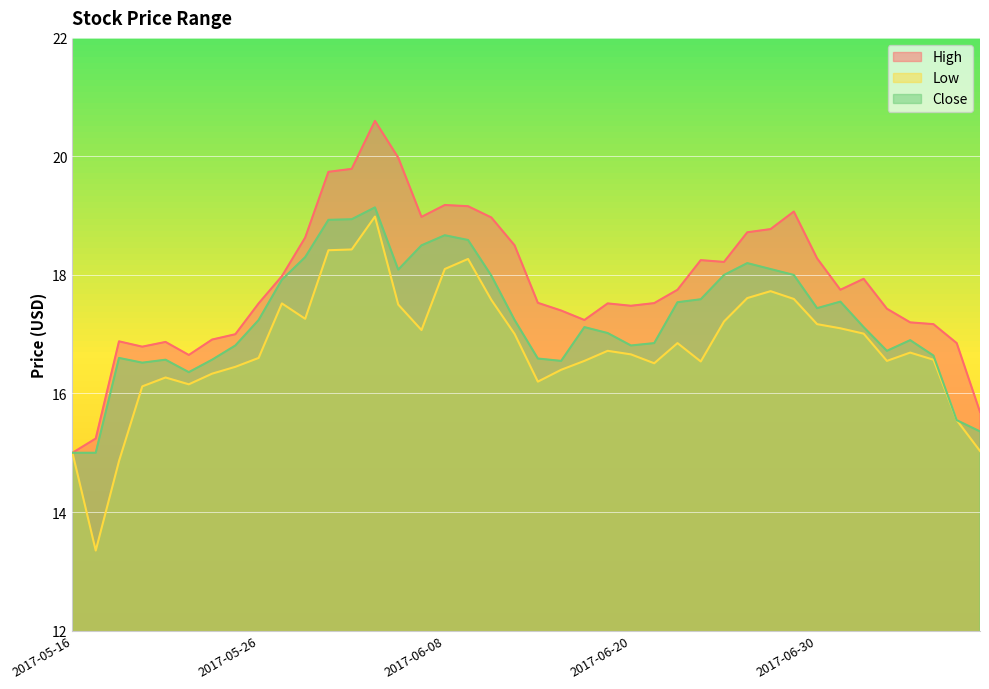

Rank the series by their maximum value, from lowest to highest.

Low, Close, High